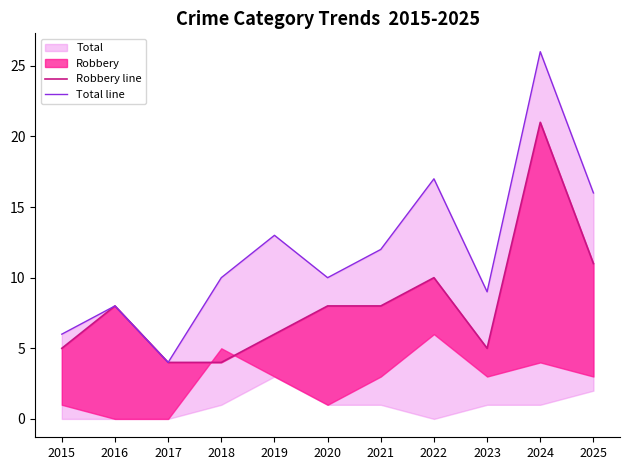

True or false: Robbery line and Total line intersect in this chart.

False